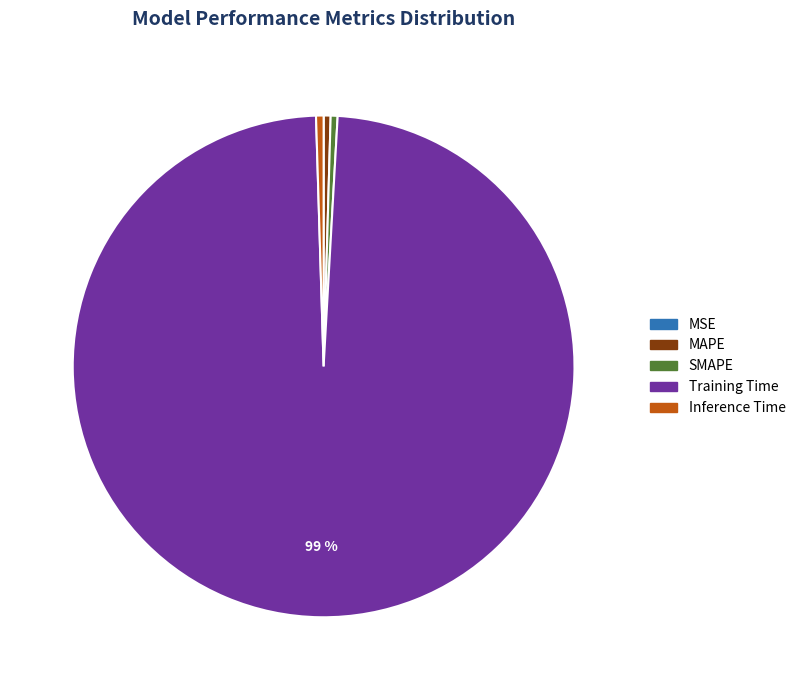

Is the sum of Inference Time and SMAPE greater than half?

No